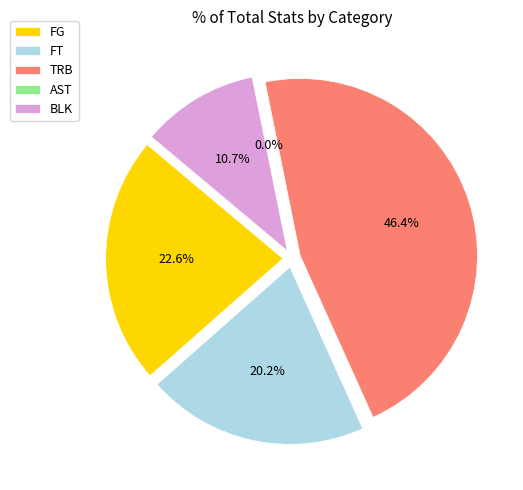

How many segments does this pie chart have?

5